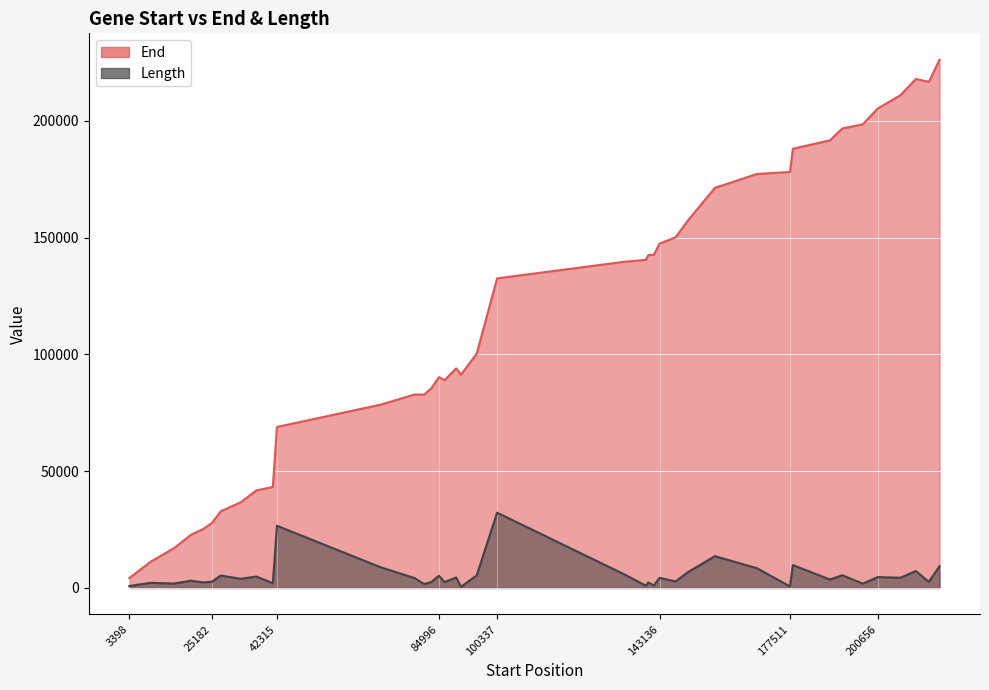

Reading left to right, what are all the values shown in this chart?

End: 3398=4243	8942=11150	15255=17157	19643=22766	22812=25206	25182=27852	27485=32816	32807=36747	36879=41788	41224=43256	42315=68959	69532=78466	78588=82836	81082=82802	83014=85568	84996=90261	86494=89033	89539=94050	90822=91331	94947=100341	100337=132593	134292=139786	139495=140499	140193=142552	141659=142732	143136=147470	147351=150146	150719=157599	157725=171357	168783=177277	177511=178179	178286=188103	188072=191696	191308=196789	196697=198557	200656=205327	206627=211012	210697=217968	214110=216754	216925=226208
Length: 3398=846	8942=2209	15255=1903	19643=3124	22812=2395	25182=2671	27485=5332	32807=3941	36879=4910	41224=2033	42315=26645	69532=8935	78588=4249	81082=1721	83014=2555	84996=5266	86494=2540	89539=4512	90822=510	94947=5395	100337=32257	134292=5495	139495=1005	140193=2360	141659=1074	143136=4335	147351=2796	150719=6881	157725=13633	168783=8495	177511=669	178286=9818	188072=3625	191308=5482	196697=1861	200656=4672	206627=4386	210697=7272	214110=2645	216925=9284